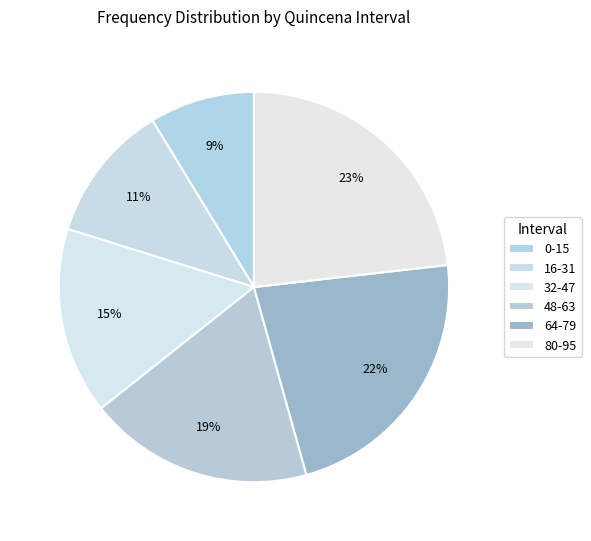

To the nearest percent, what portion does 0-15 represent?

9%